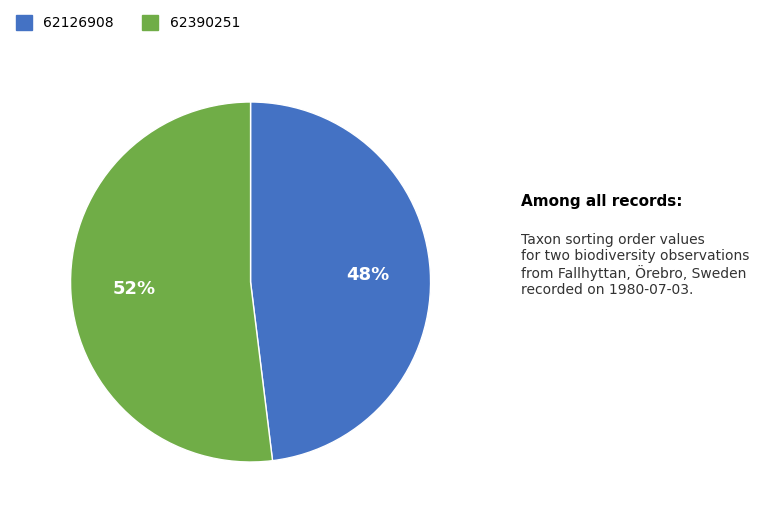

The 62390251 slice represents 57% of the pie. True or false?

False